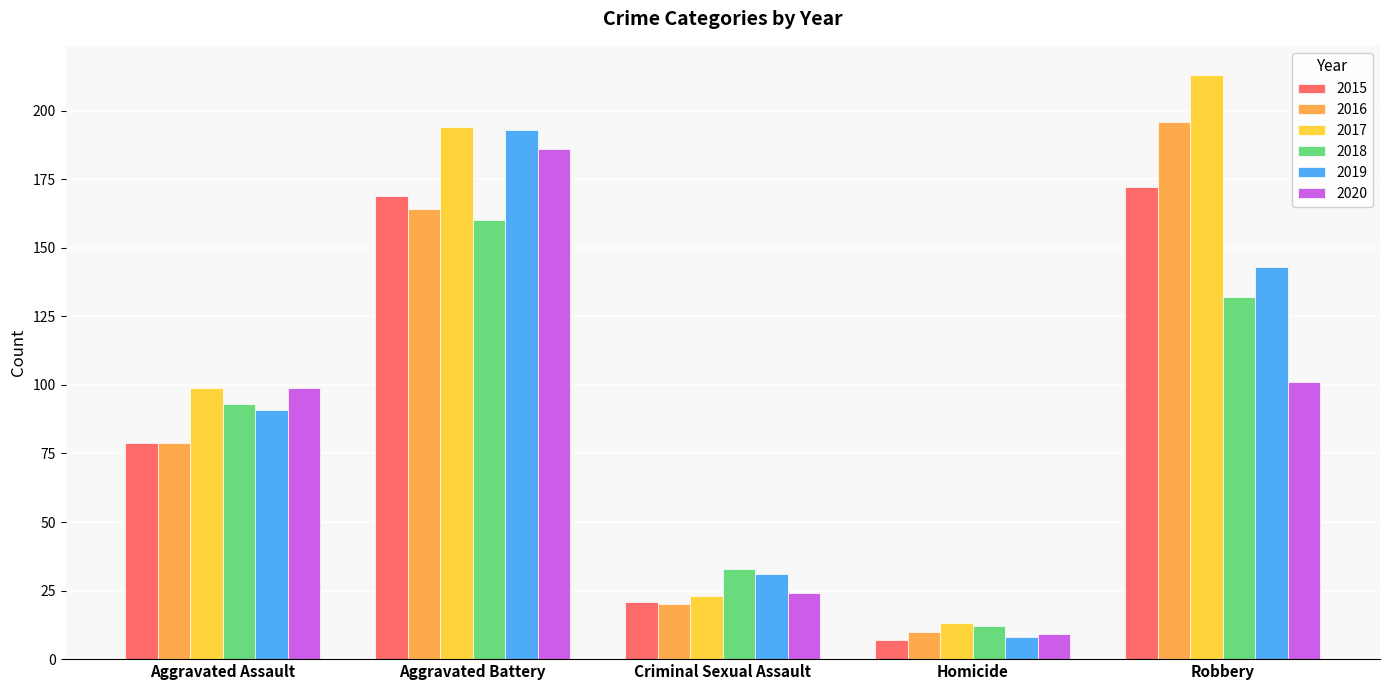

Is the value of 2018 at Aggravated Assault greater than the value of 2019 at Criminal Sexual Assault?

Yes